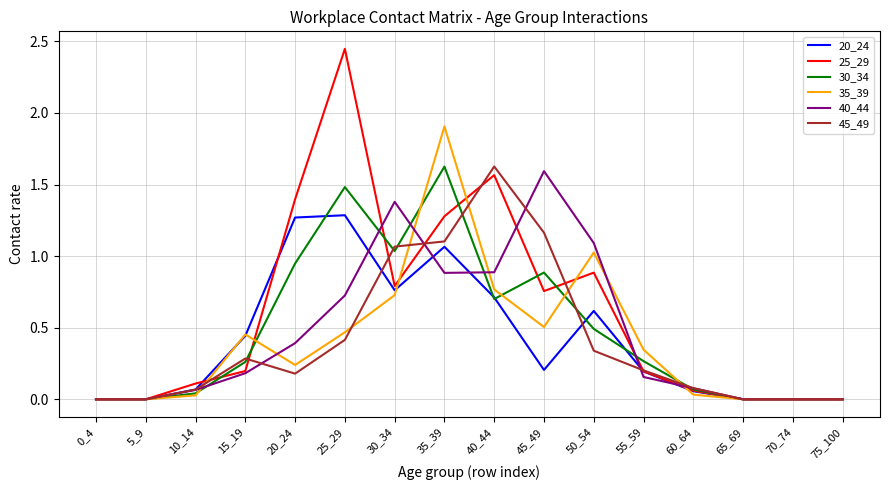

At which category is the sum across all series the highest?

35_39